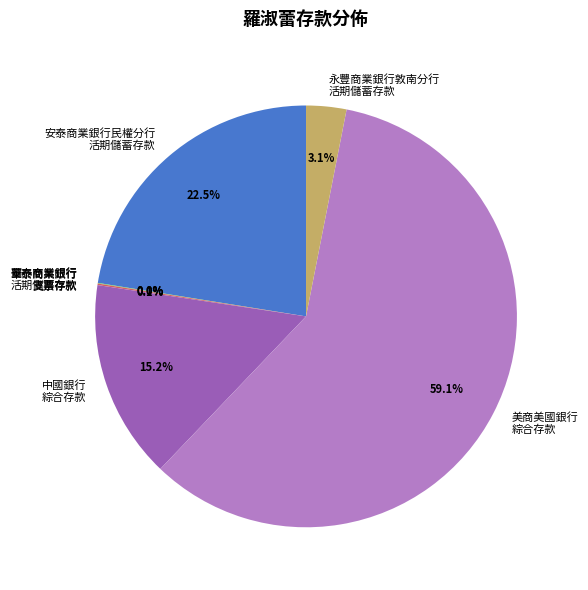

What is the majority slice?

美商美國銀行 綜合存款